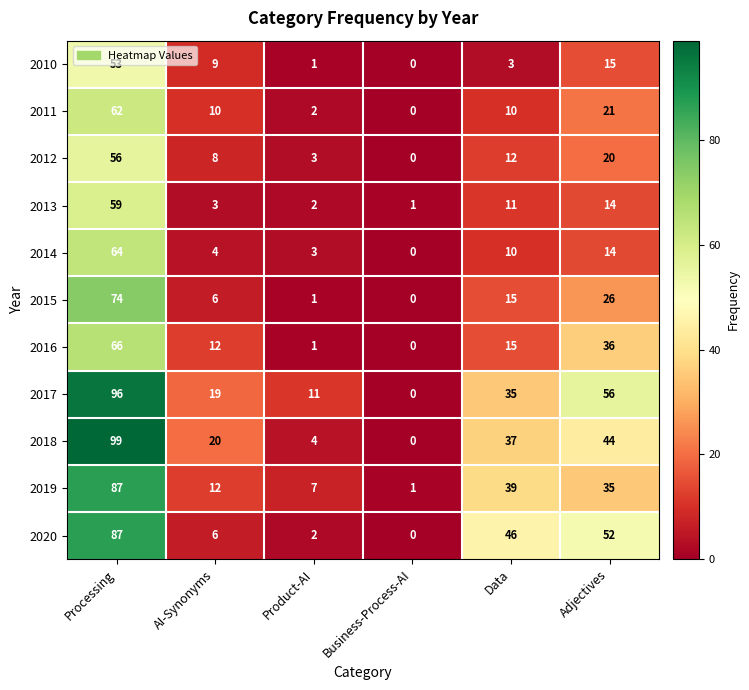

Rank the categories by 2015 value from highest to lowest.

Processing, Adjectives, Data, AI-Synonyms, Product-AI, Business-Process-AI